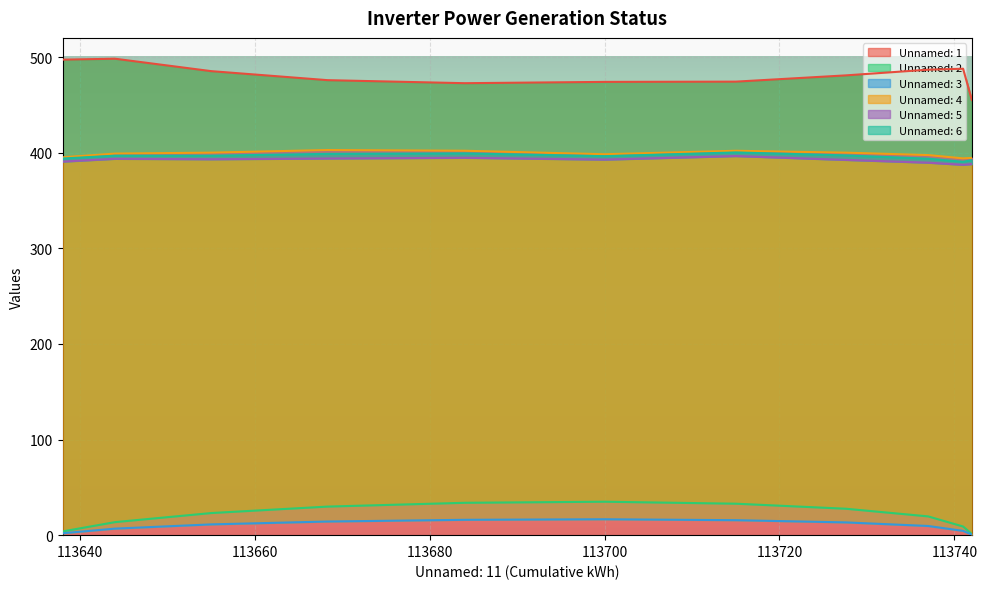

In Unnamed: 1, how many points are higher than both neighbors (excluding endpoints)?

2